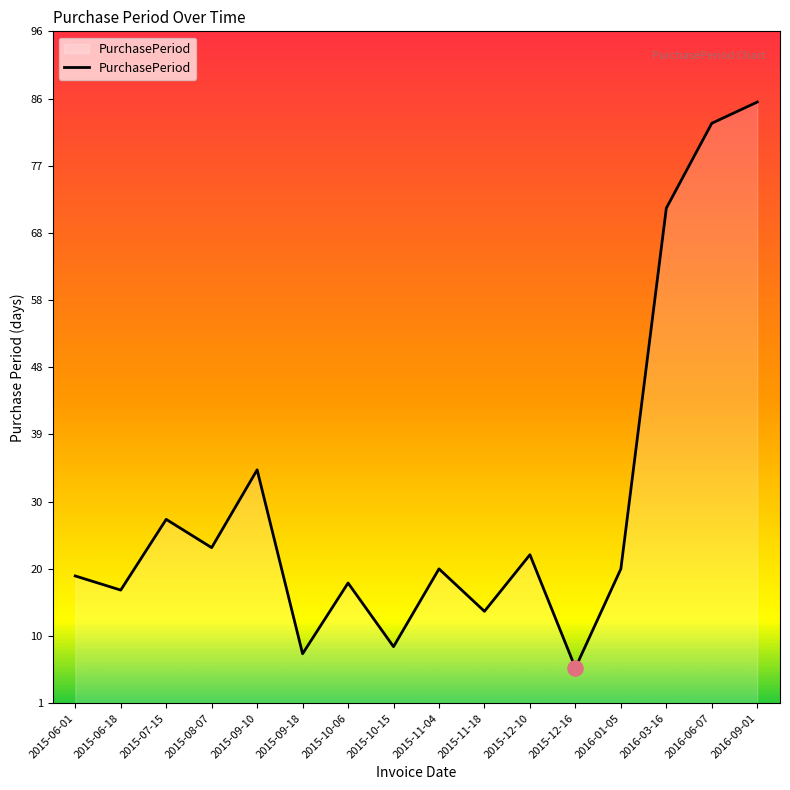

Approximately how many times larger is the value at 2015-09-10 compared to 2015-11-18?

2.4